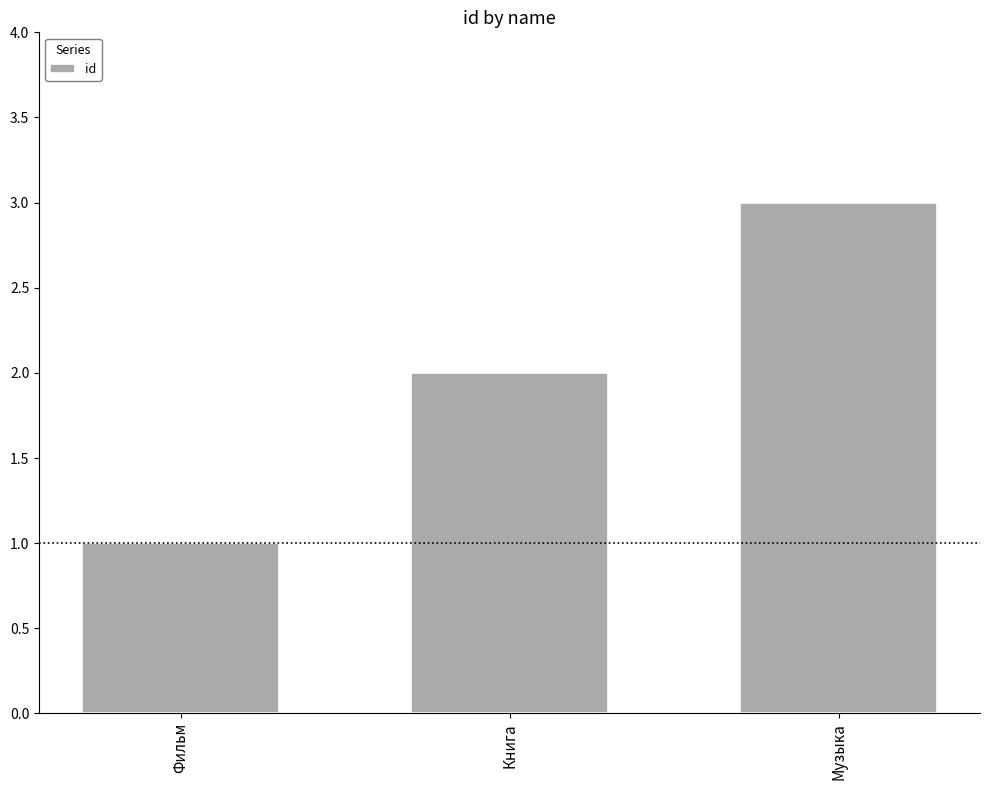

Reading left to right, extract all data points from this chart.

Фильм=1	Книга=2	Музыка=3